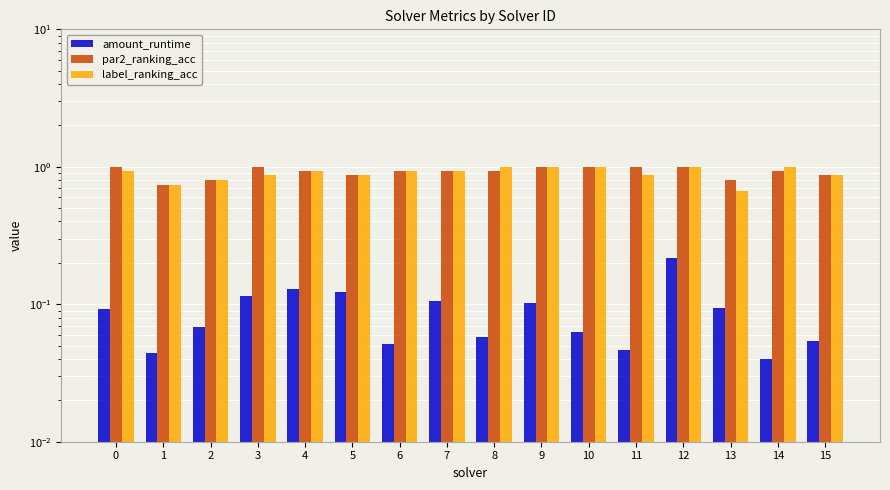

How many groups of bars are there?

16